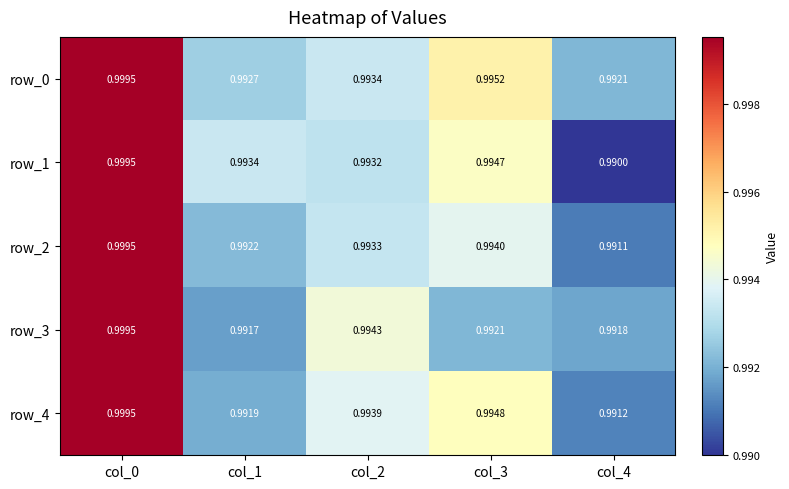

Which series has the widest spread of values?

row_1